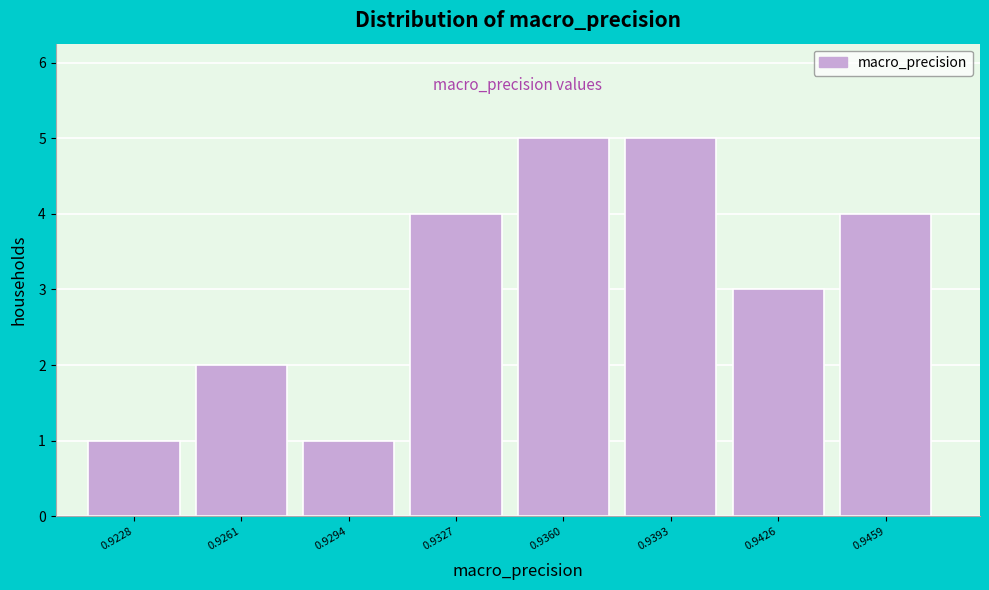

Reading left to right, transcribe all the data shown in this chart.

1	2	1	4	5	5	3	4